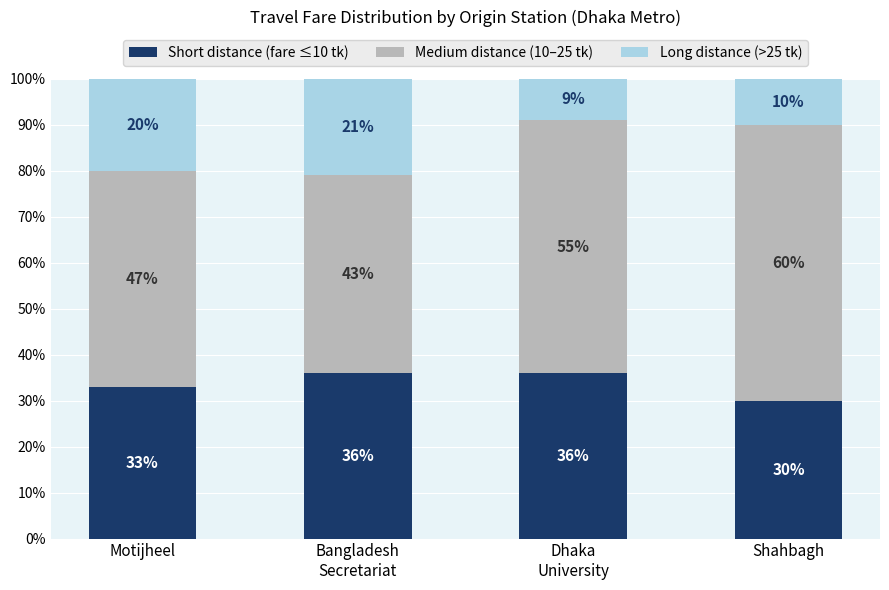

Does the chart contain any negative values?

No